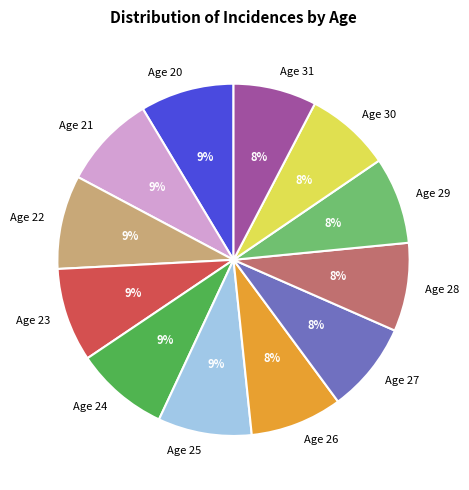

How many slices are in this pie chart?

12